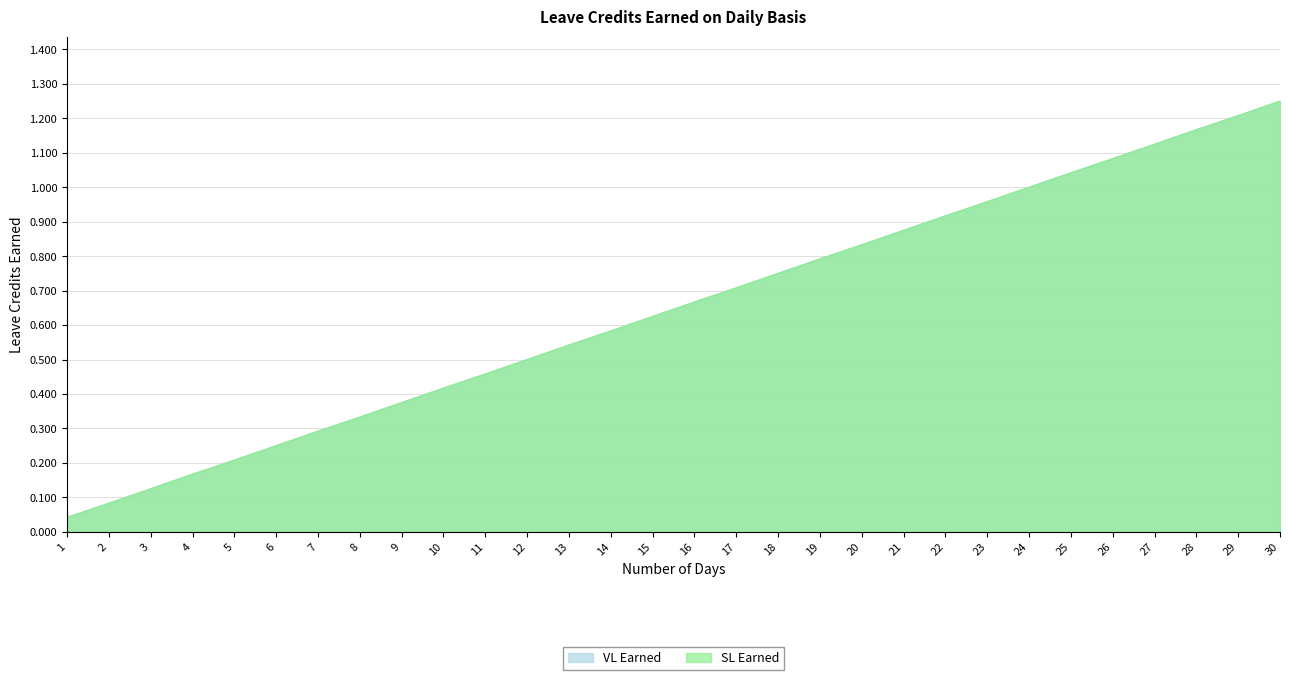

Reading right to left, extract all data points from this chart.

VL Earned: 30=1.2	29=1.2	28=1.2	27=1.1	26=1.1	25=1.0	24=1.0	23=1.0	22=0.9	21=0.9	20=0.8	19=0.8	18=0.8	17=0.7	16=0.7	15=0.6	14=0.6	13=0.5	12=0.5	11=0.5	10=0.4	9=0.4	8=0.3	7=0.3	6=0.2	5=0.2	4=0.2	3=0.1	2=0.1	1=0.0
SL Earned: 30=1.2	29=1.2	28=1.2	27=1.1	26=1.1	25=1.0	24=1.0	23=1.0	22=0.9	21=0.9	20=0.8	19=0.8	18=0.8	17=0.7	16=0.7	15=0.6	14=0.6	13=0.5	12=0.5	11=0.5	10=0.4	9=0.4	8=0.3	7=0.3	6=0.2	5=0.2	4=0.2	3=0.1	2=0.1	1=0.0